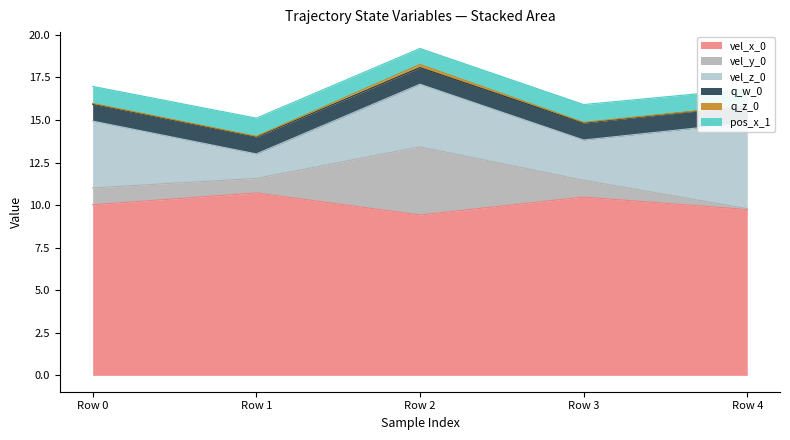

What are all the series names shown in the legend?

vel_x_0, vel_y_0, vel_z_0, q_w_0, q_z_0, pos_x_1